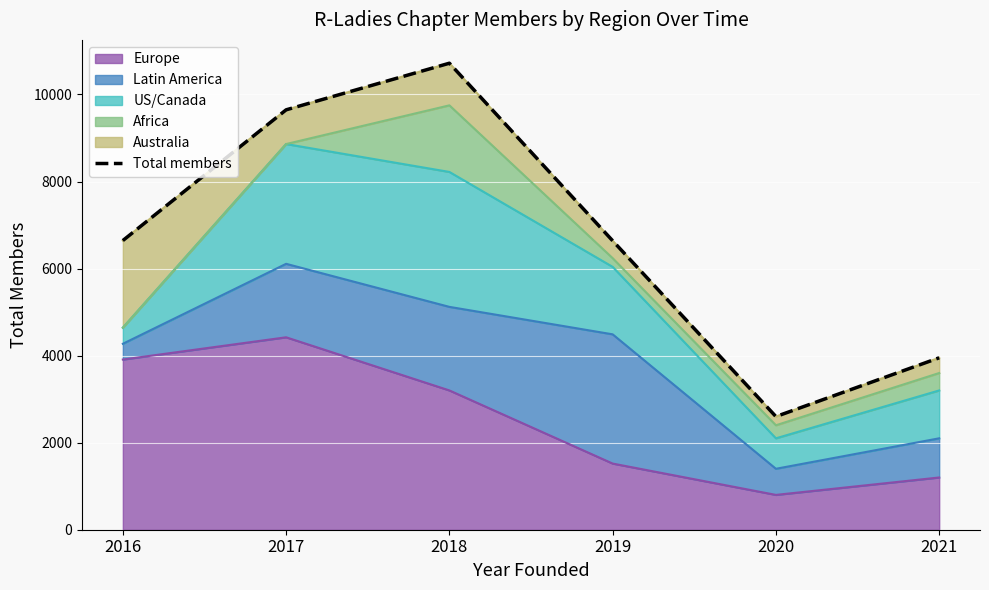

What is the difference between the values at 2017 and 2016?

3003